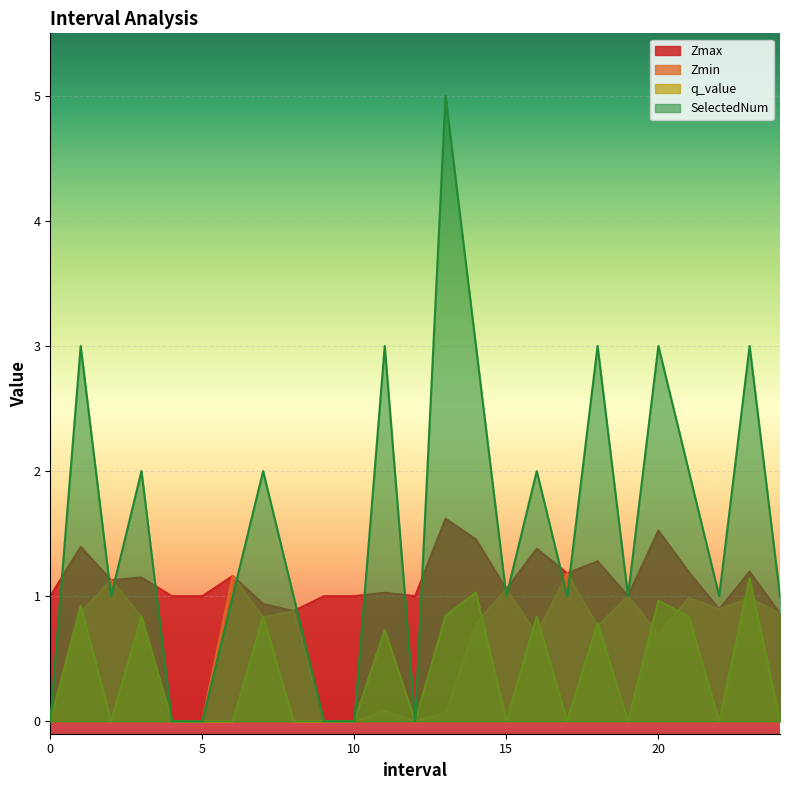

Which series has the widest spread of values?

SelectedNum